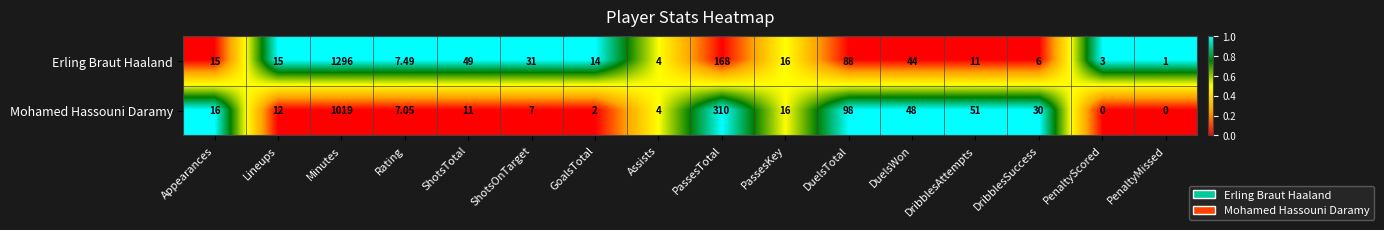

Which series changed the most between Assists and DribblesAttempts?

Mohamed Hassouni Daramy